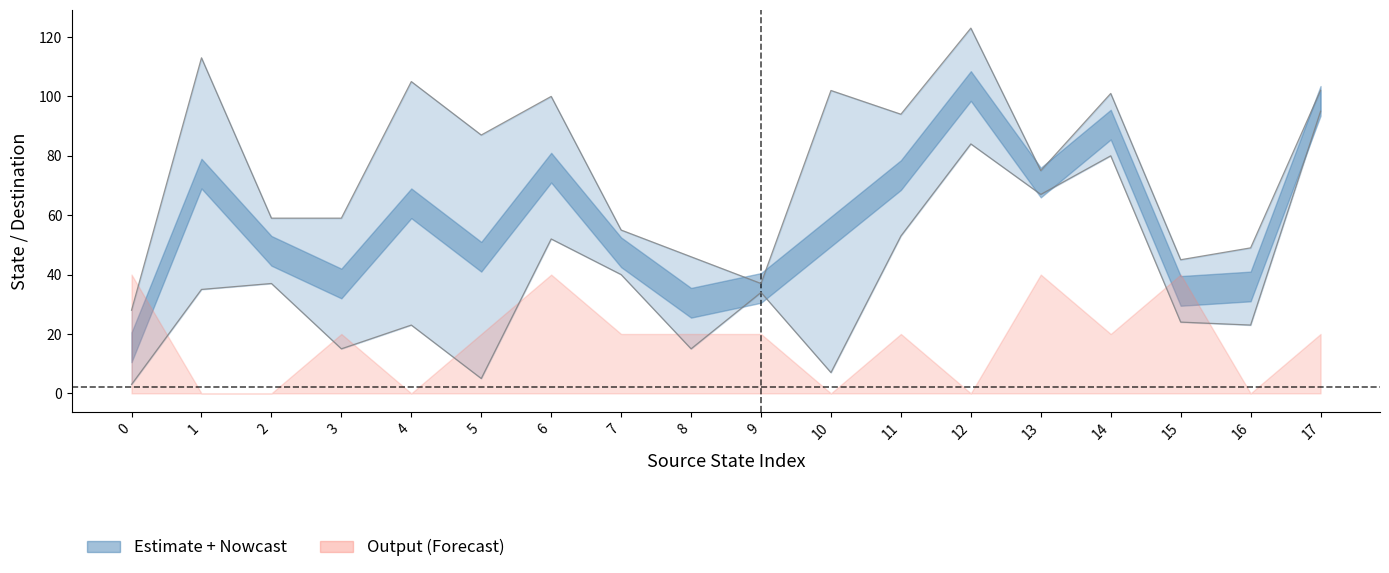

Does the chart display data point markers on the line(s)?

No